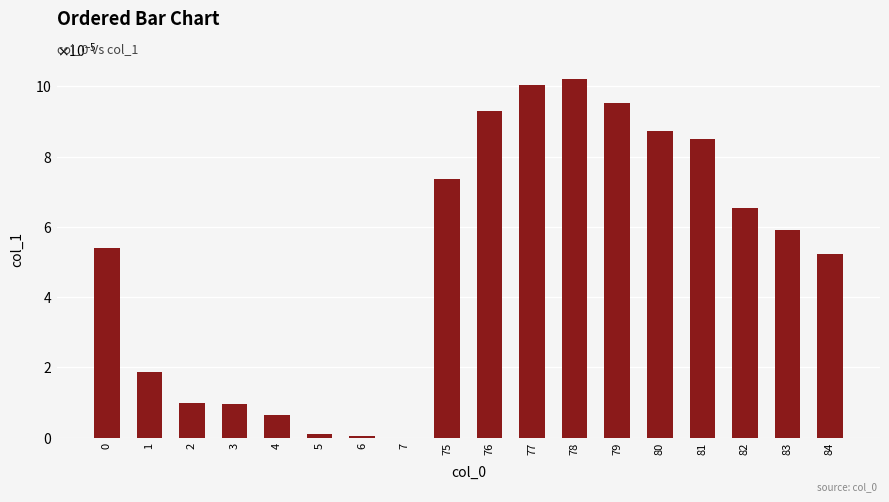

The value at 81 is 0.0. True or false?

False